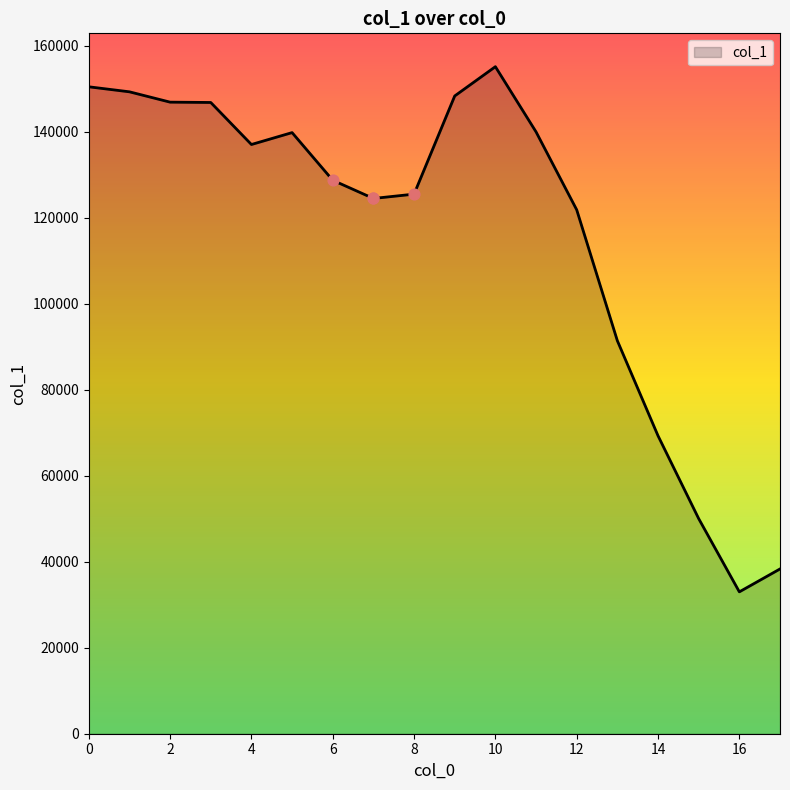

What is the minimum value shown in the chart?

33003